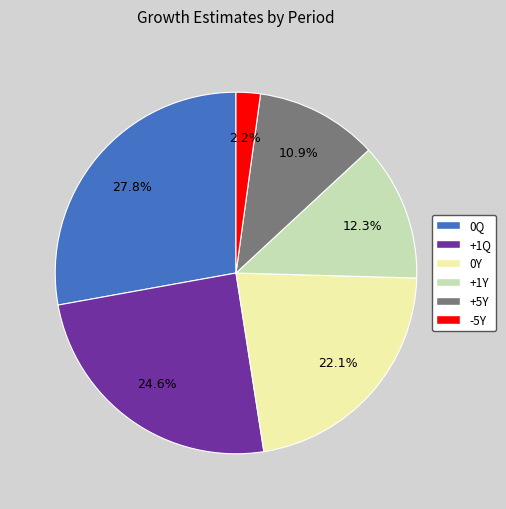

Which has a higher value, +1Y or +1Q?

+1Q